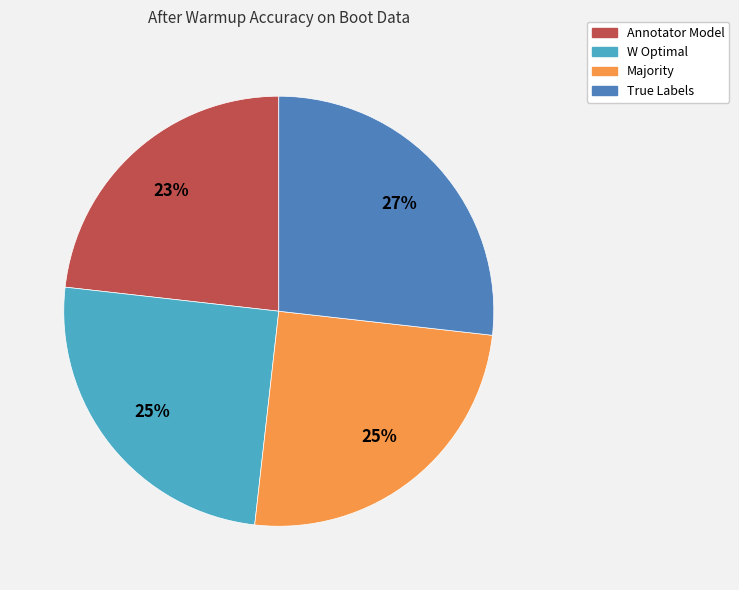

What percentage is the Annotator Model slice, to the nearest percent?

23%